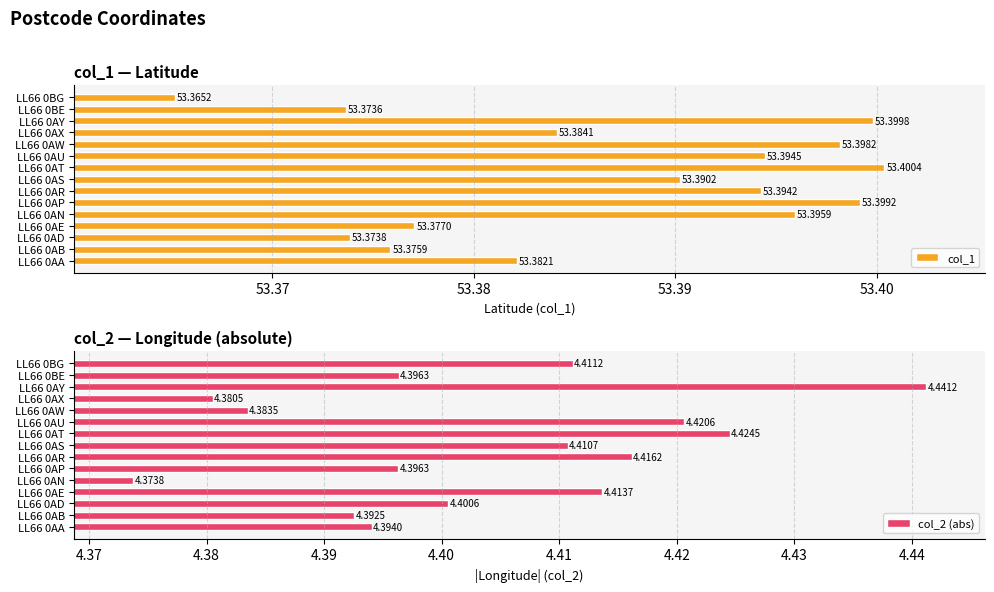

The col_2 (abs) series shows 6.9 at LL66 0AB. True or false?

False